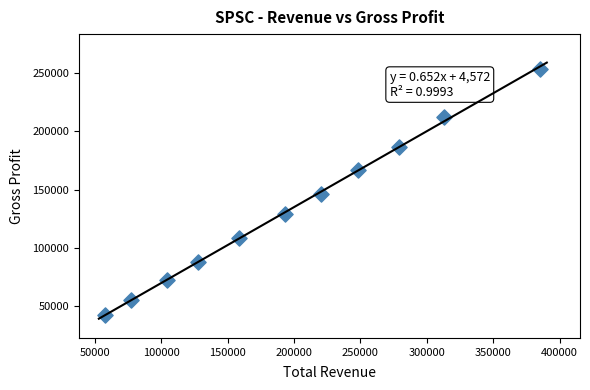

What is the range of Y values (max minus min)?

211000